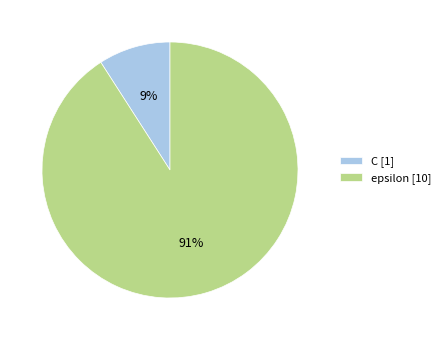

Which has a higher value, C or epsilon?

epsilon